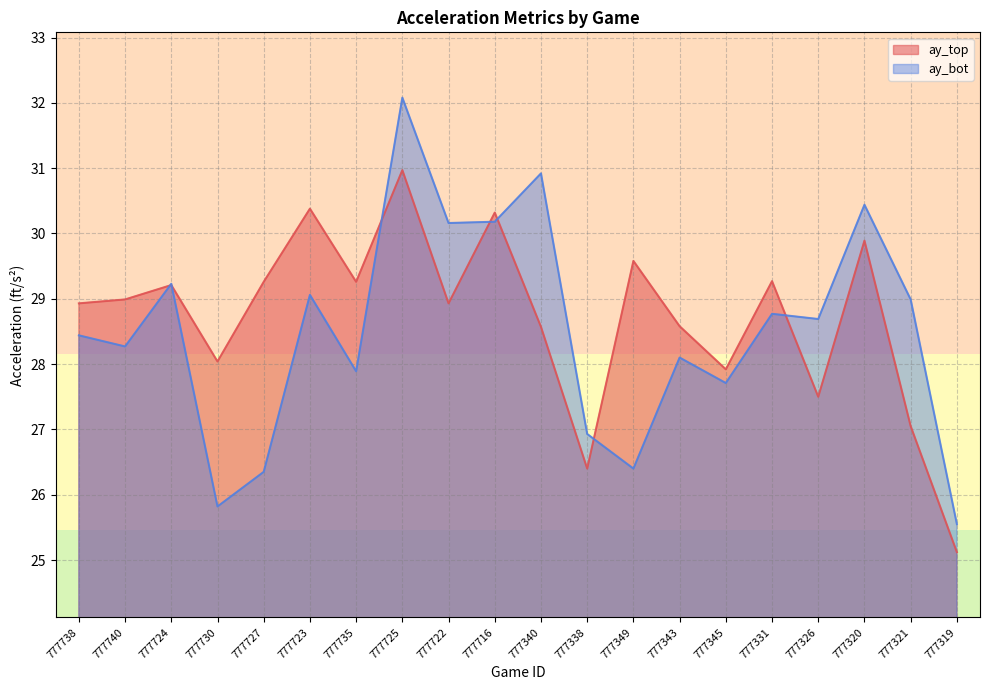

True or false: ay_top and ay_bot cross at least once.

True